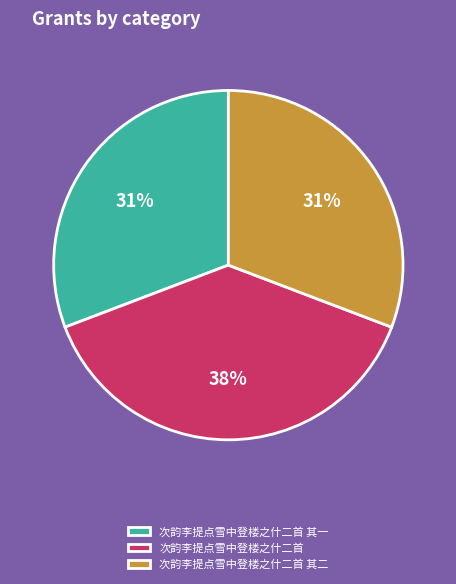

How many slices are in this pie chart?

3